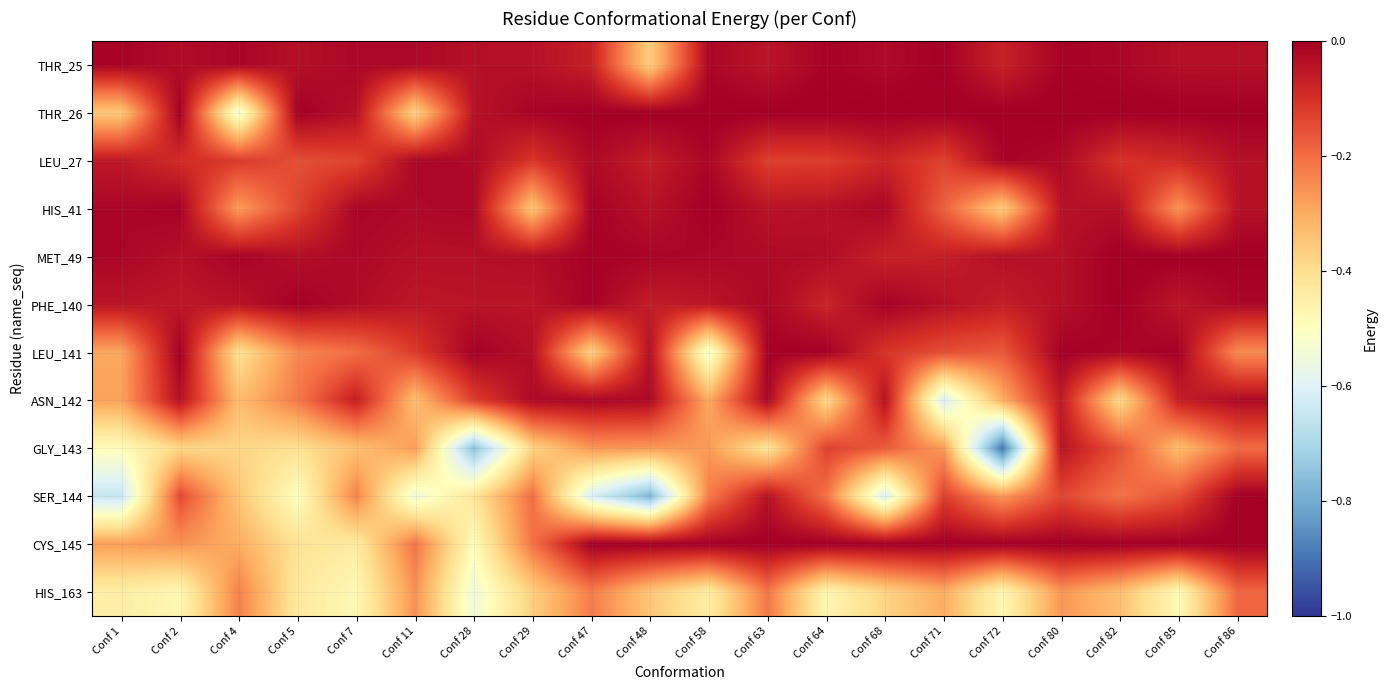

Which has a higher value, Conf 29 or Conf 63?

Conf 29